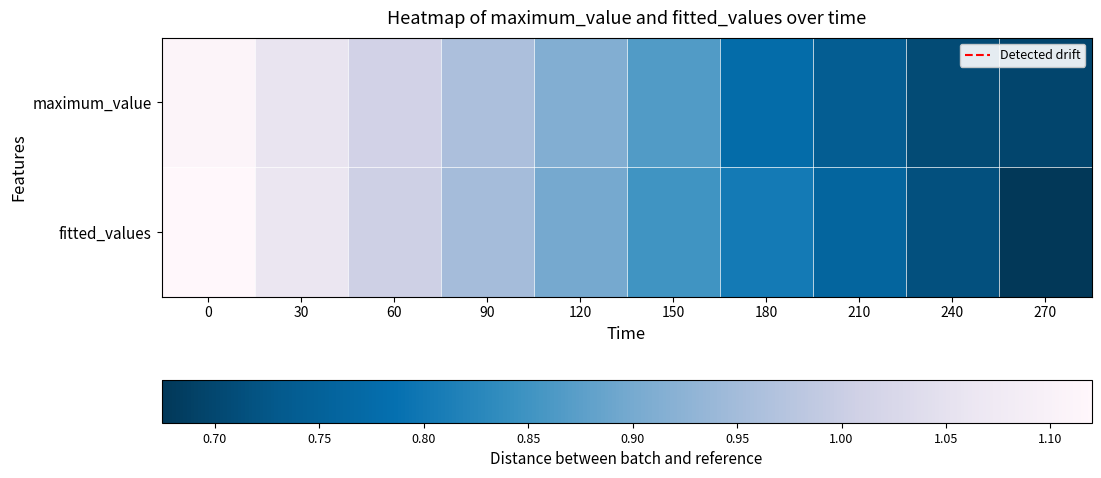

List the series in order of their peak value, lowest first.

maximum_value, fitted_values